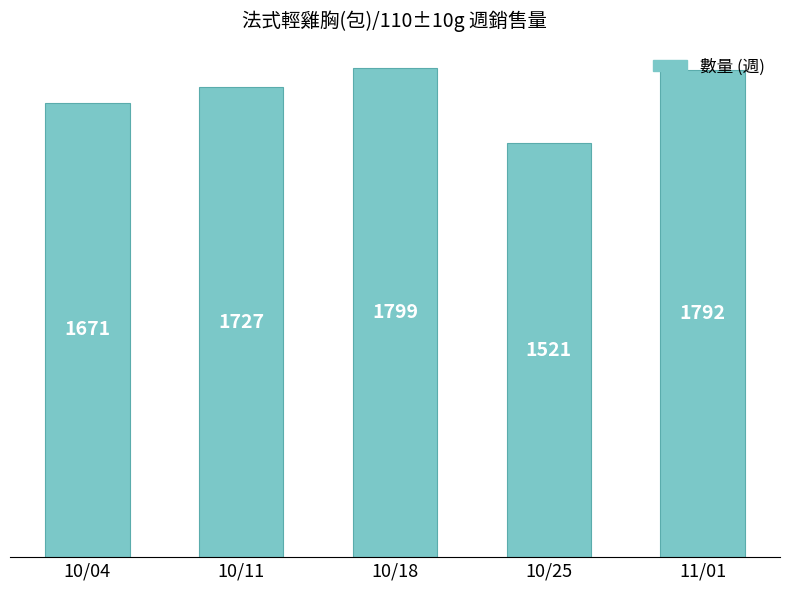

What is the greatest value displayed?

1799